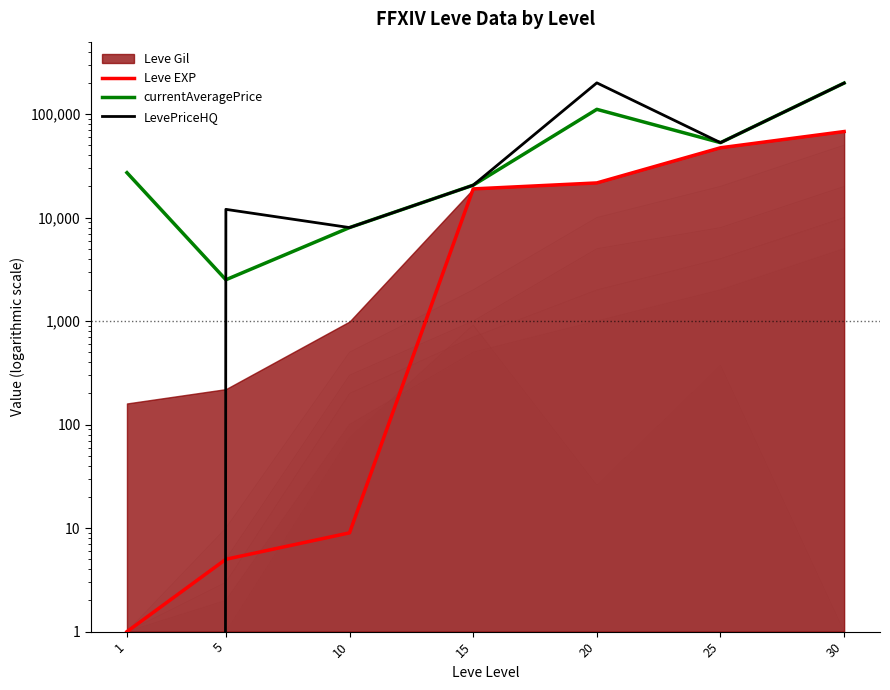

What is the value of the currentAveragePrice point at the 4th from the left?

20542